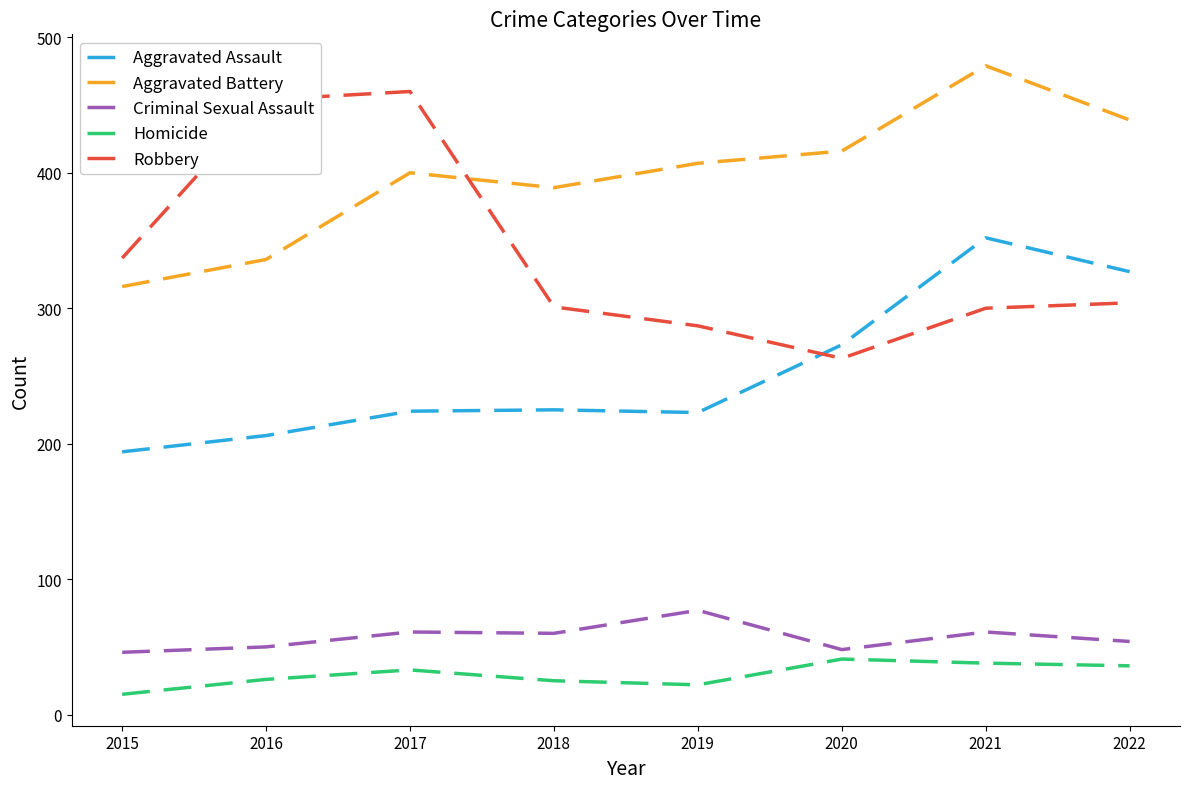

Which series has the widest spread of values?

Robbery